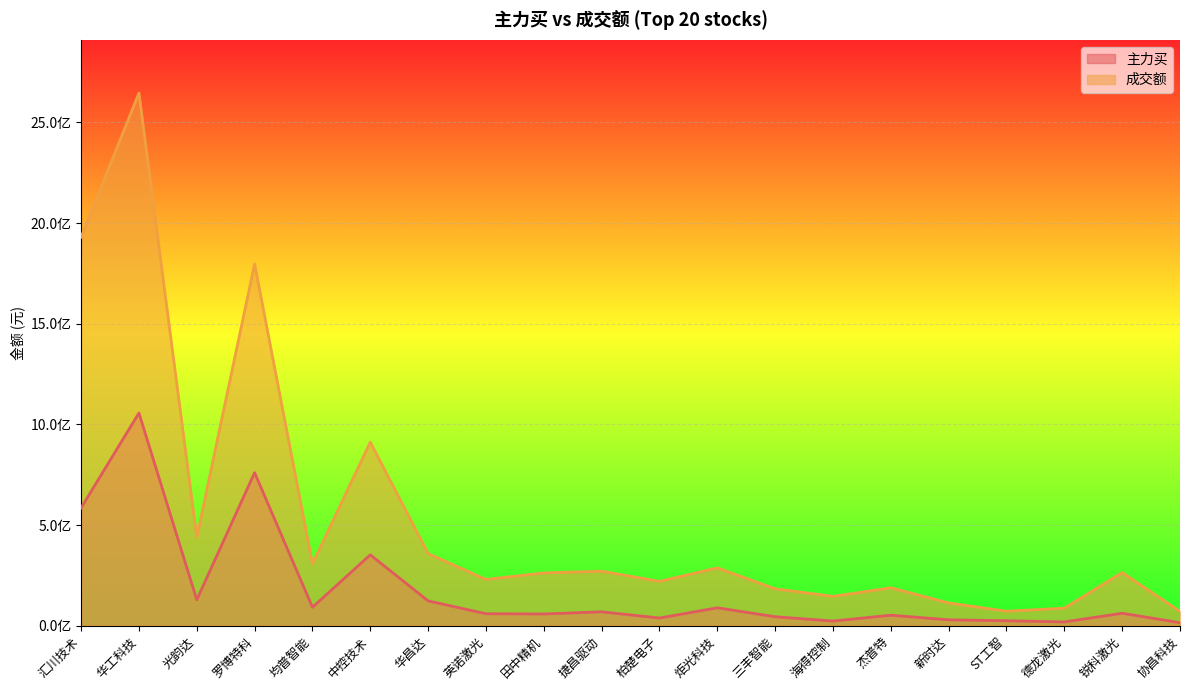

Reading right to left, transcribe all the data shown in this chart.

主力买: 协昌科技=14956940	锐科激光=62000888	德龙激光=18810230	ST工智=24654975	新时达=29450674	杰普特=52285119	海得控制=23209012	三丰智能=44756133	炬光科技=89088494	柏楚电子=38190996	捷昌驱动=69244953	田中精机=58360185	英诺激光=59661379	华昌达=123386368	中控技术=352147624	均普智能=91686095	罗博特科=760266939	光韵达=128816679	华工科技=1056478250	汇川技术=585329824
成交额: 协昌科技=71172560	锐科激光=263826595	德龙激光=87148474	ST工智=72027364	新时达=113249056	杰普特=188299936	海得控制=145835176	三丰智能=183194821	炬光科技=287419184	柏楚电子=220308312	捷昌驱动=270940046	田中精机=262214309	英诺激光=229884849	华昌达=357941840	中控技术=912066111	均普智能=307124581	罗博特科=1796741752	光韵达=439135247	华工科技=2645326700	汇川技术=1930362477